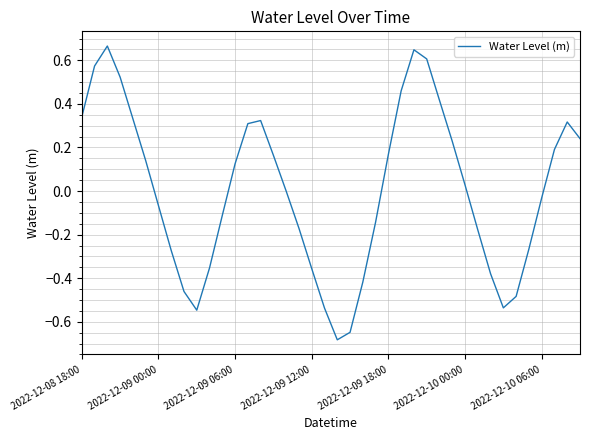

What is the difference between the maximum and minimum values?

1.3